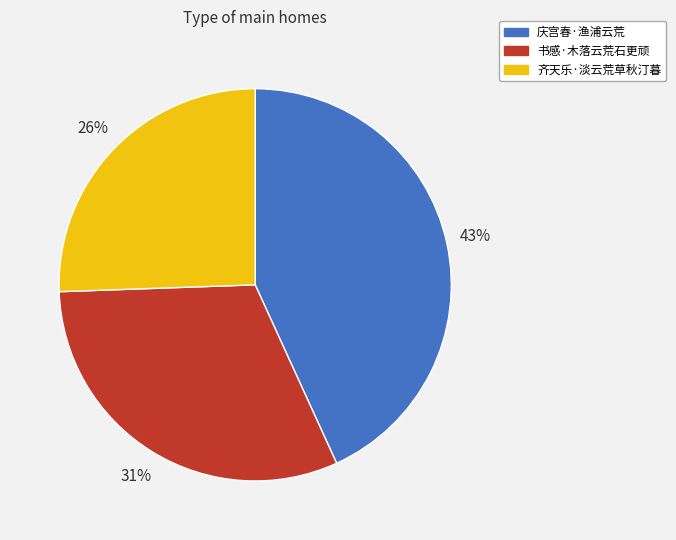

To the nearest percent, what is the difference between the 书感·木落云荒石更顽 and 庆宫春·渔浦云荒 slice percentages?

12%